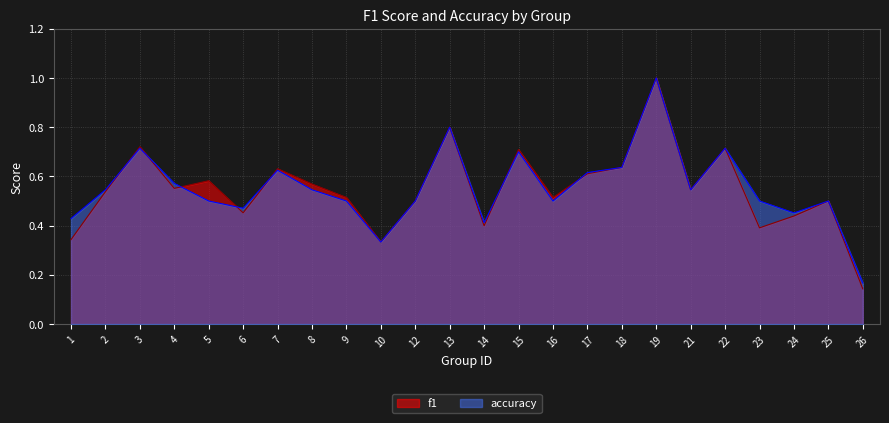

Where is accuracy nearest to the value 0?

26